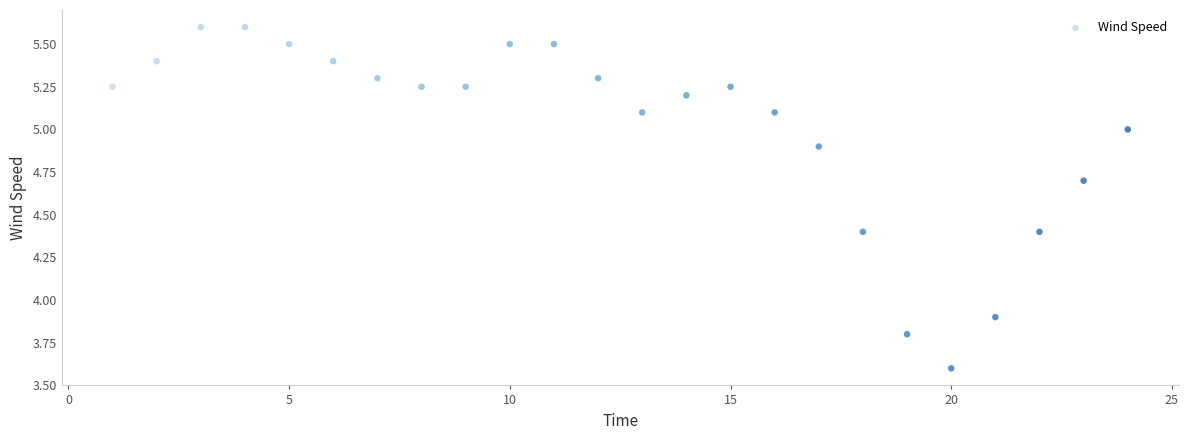

What Y value in the scatter plot is closest to 4?

3.9